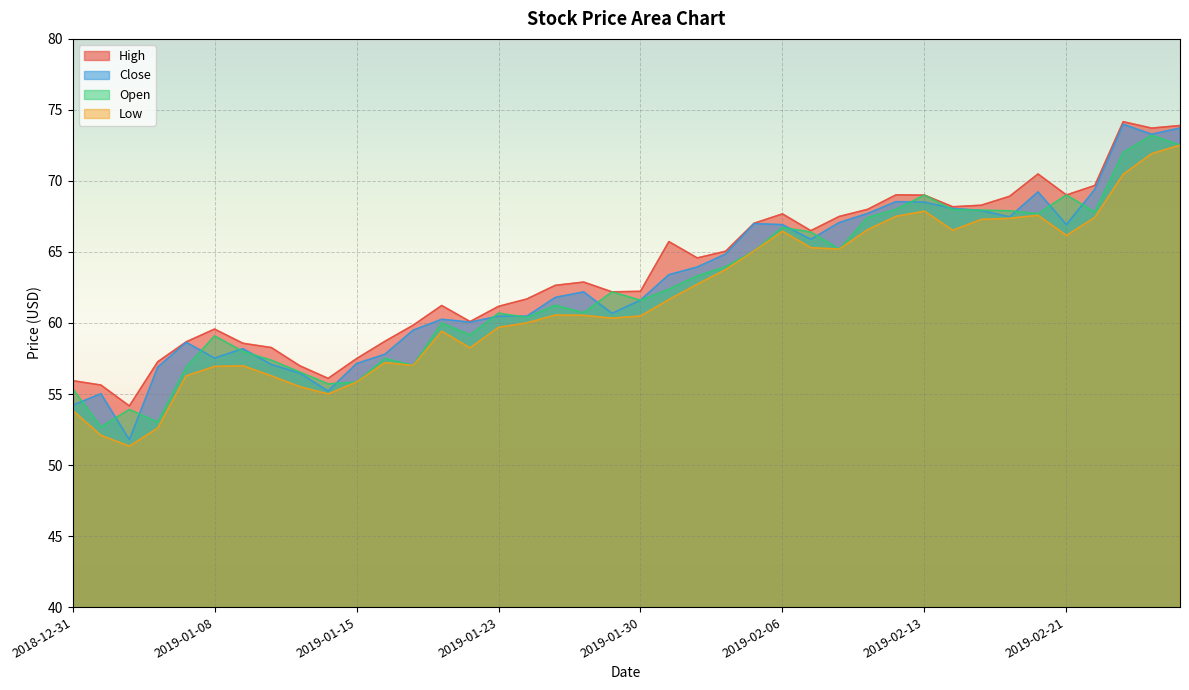

Where is the first local maximum for Open?

2019-01-03